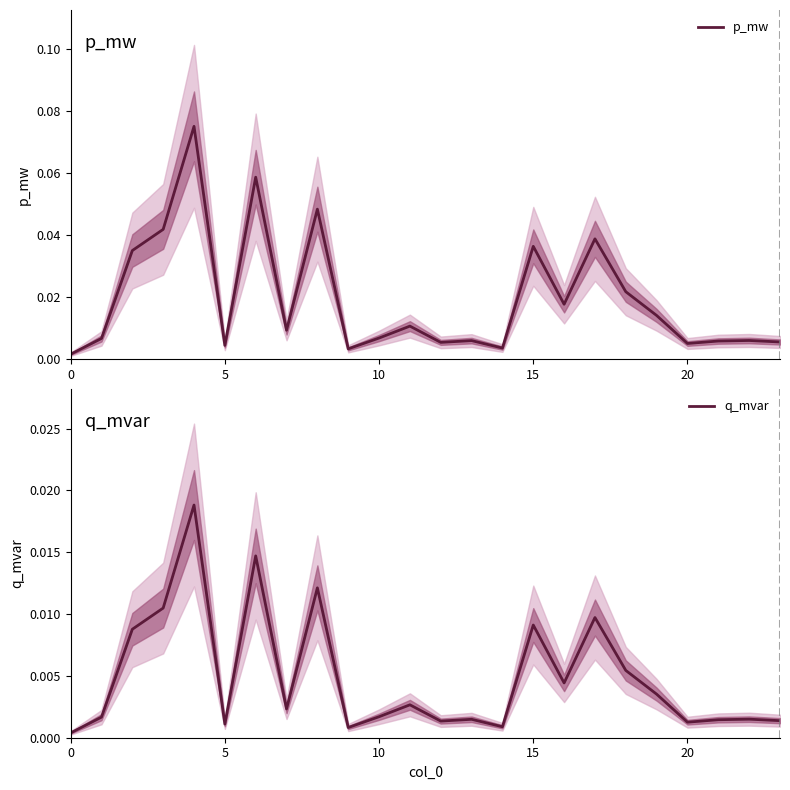

At which category does p_mw reach its first local valley?

5